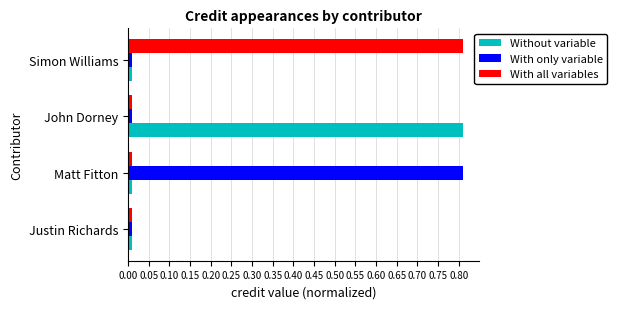

At how many categories does at least one series exceed 0?

4